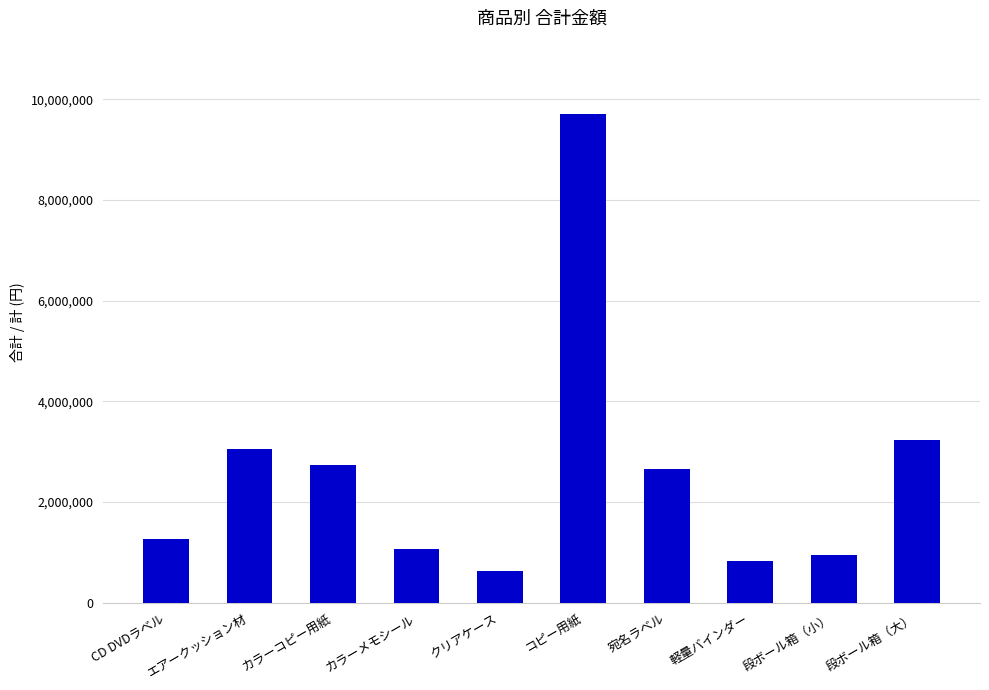

What is the value of the 8th bar from the left?

836500